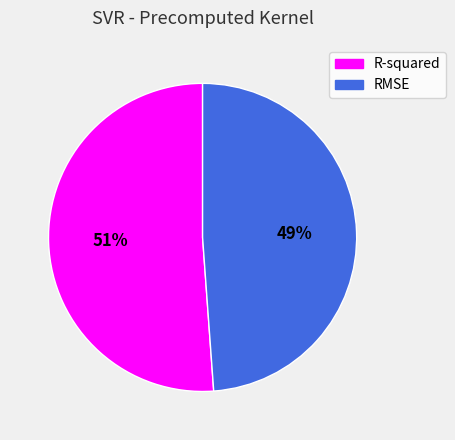

True or false: RMSE accounts for 57% of the total.

False